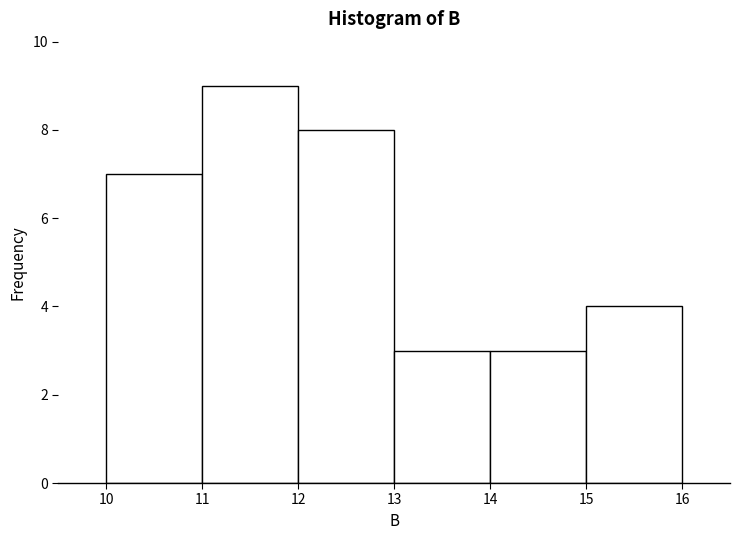

What is the height of the bar covering 15 to 16 on the x-axis? The values are not printed on the chart, so give them approximately, as read against the axis.

4